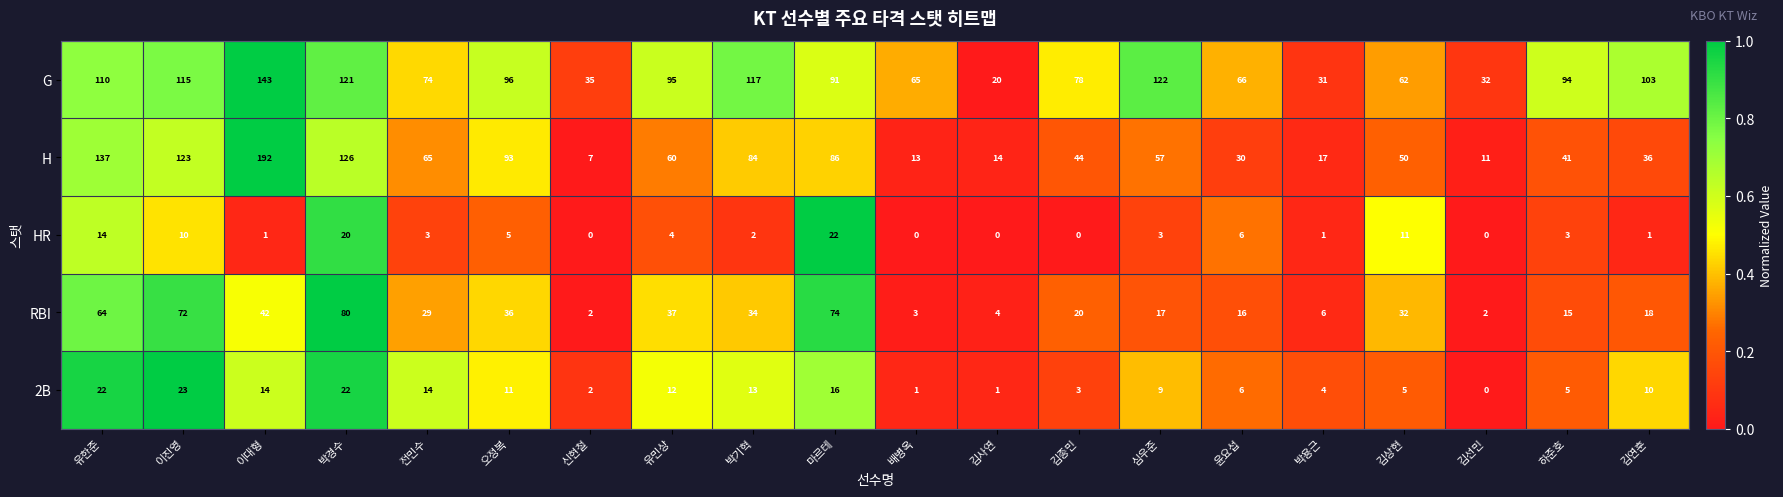

Between 전민수 and 김상현, which series saw the biggest shift?

H